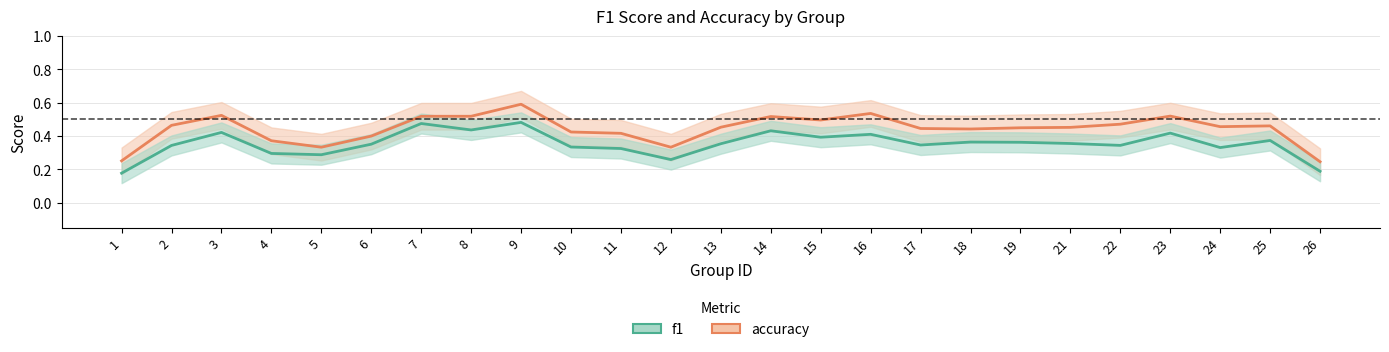

List the series in order of their overall mean, highest first.

accuracy, f1